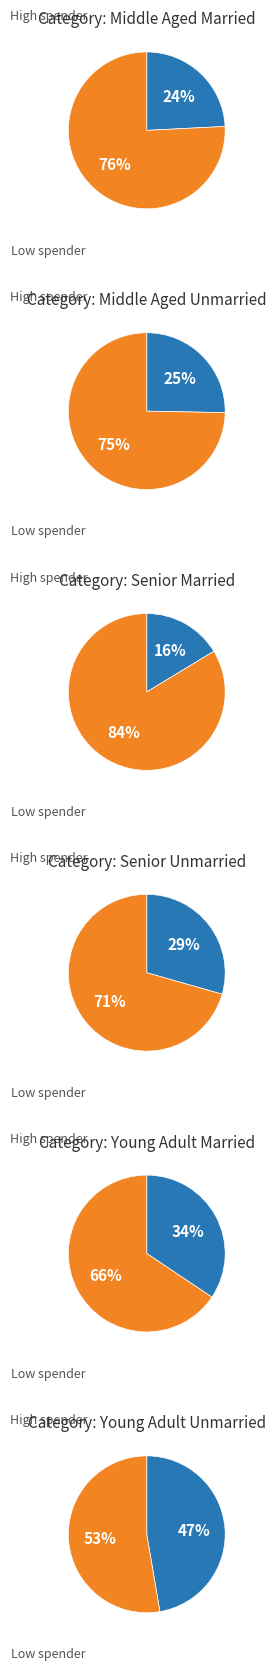

Do 2 and 3 together represent more than half of the pie?

No